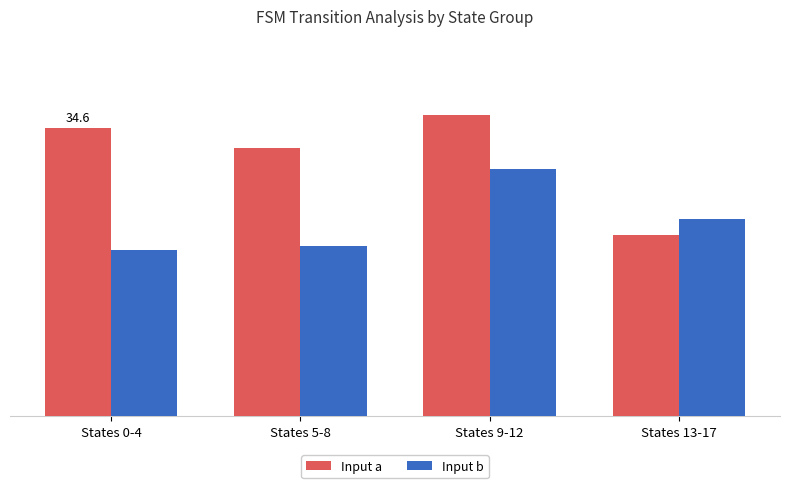

What are all the series names shown in the legend?

Input a, Input b